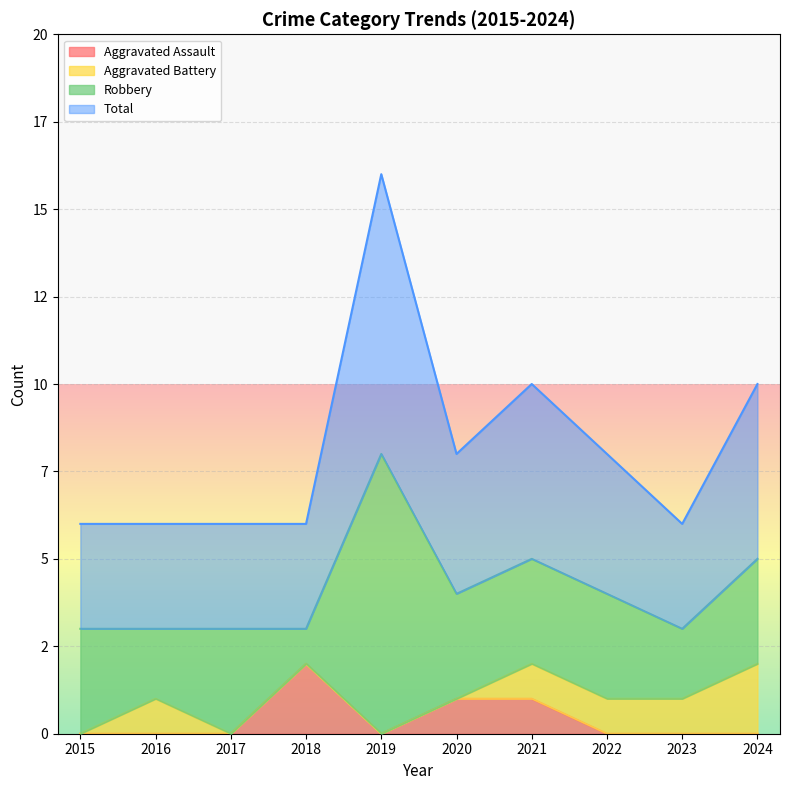

Is the value of Total at 2021 greater than the value of Aggravated Assault at 2015?

Yes